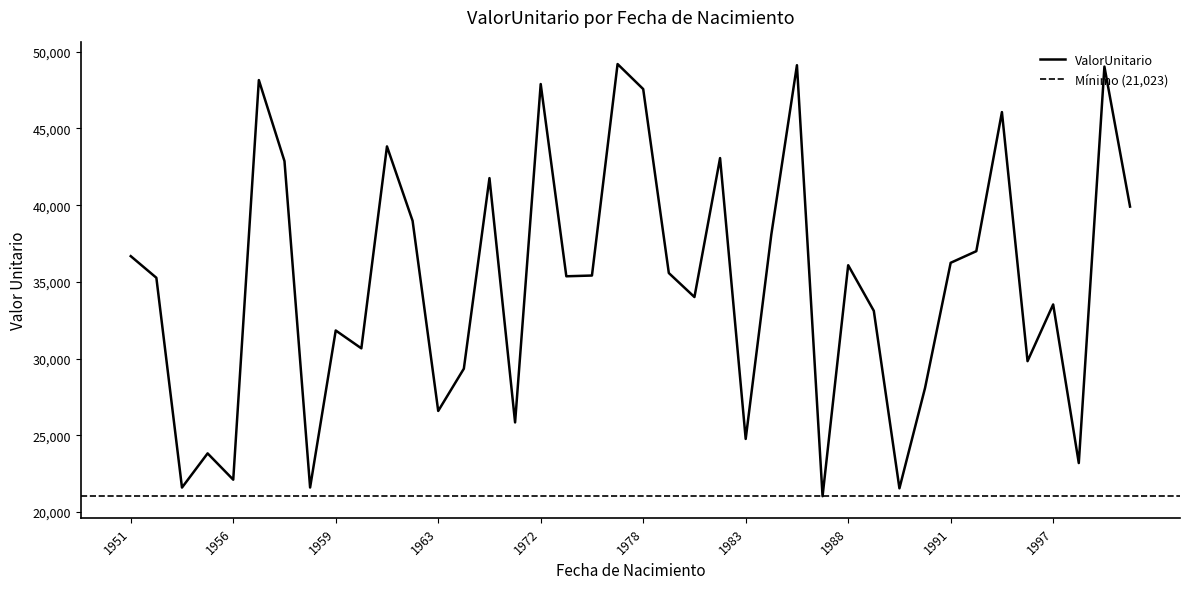

What is the minimum value shown in the chart?

21022.9